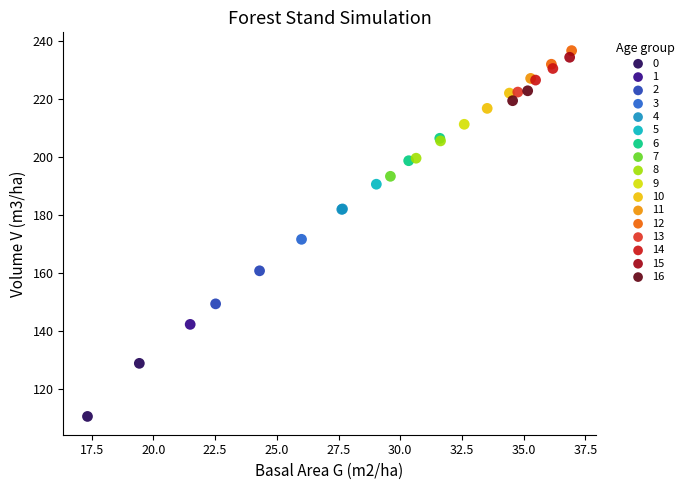

Which series contains the highest Y value?

12